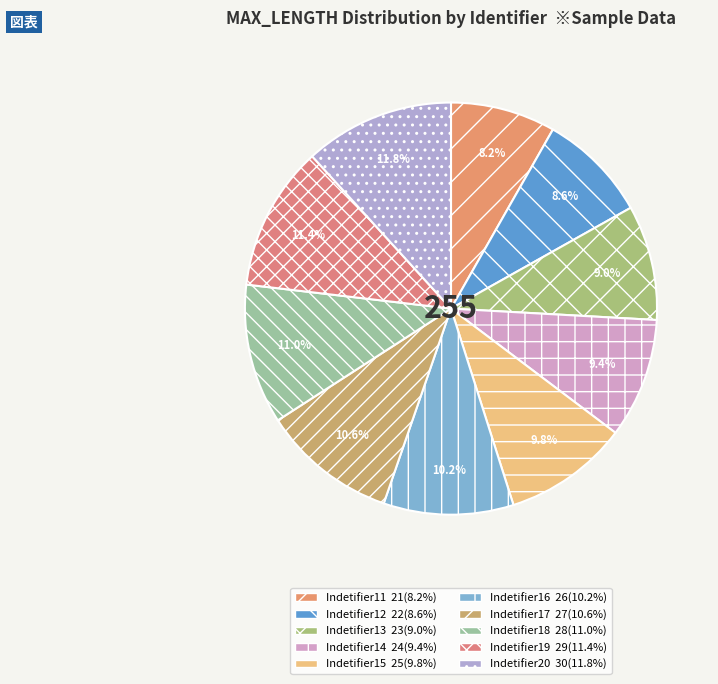

True or false: Indetifier12 accounts for 2% of the total.

False